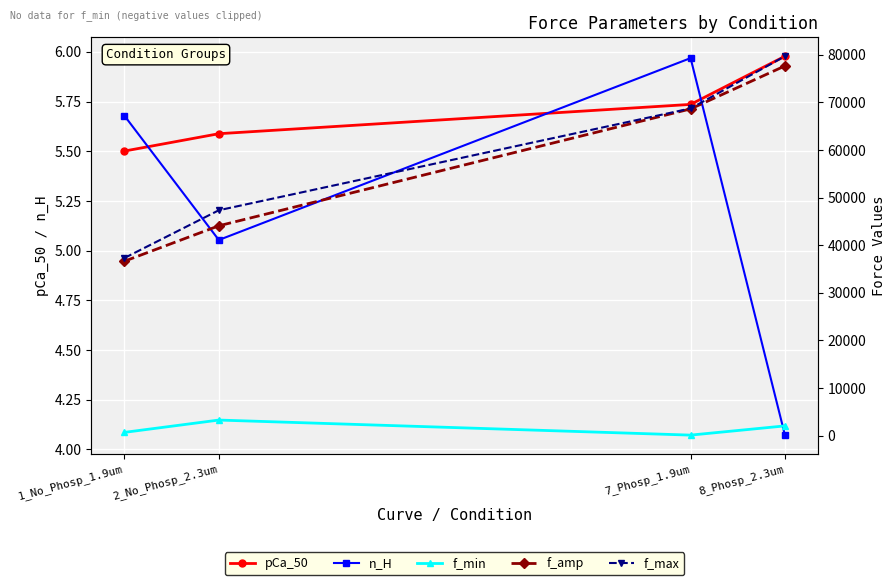

The value of pCa_50 at 1_No_Phosp_1.9um is 9.0. True or false?

False